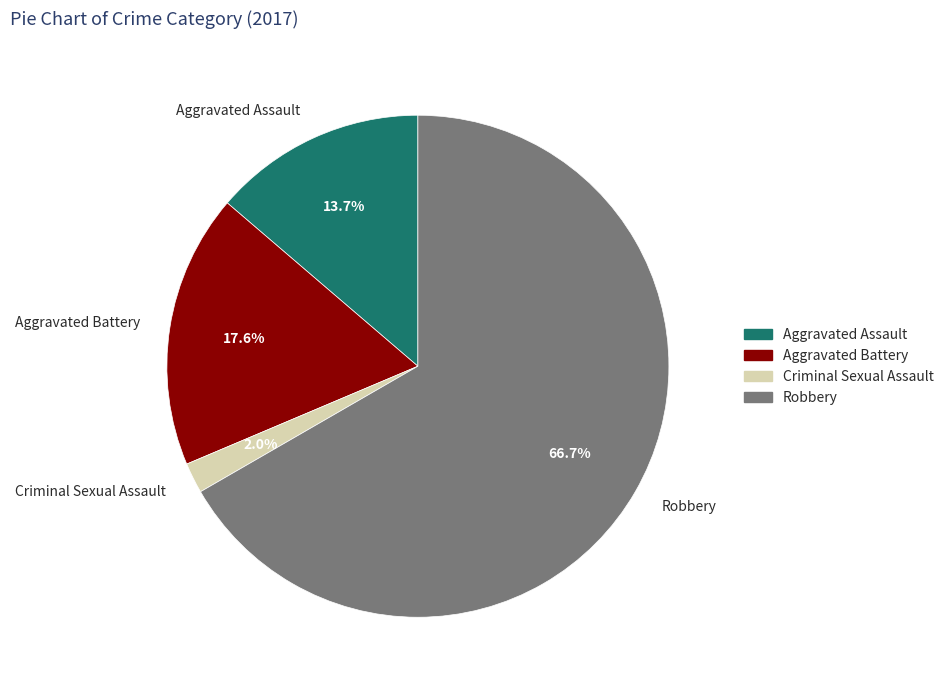

What is the largest slice in the pie chart?

Robbery